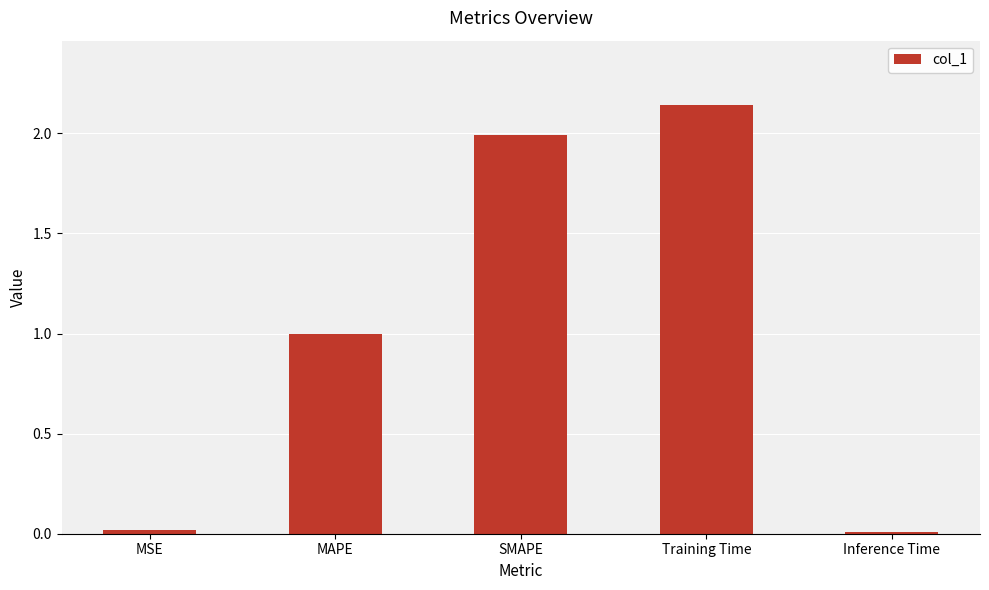

Between Training Time and SMAPE, which is larger?

Training Time